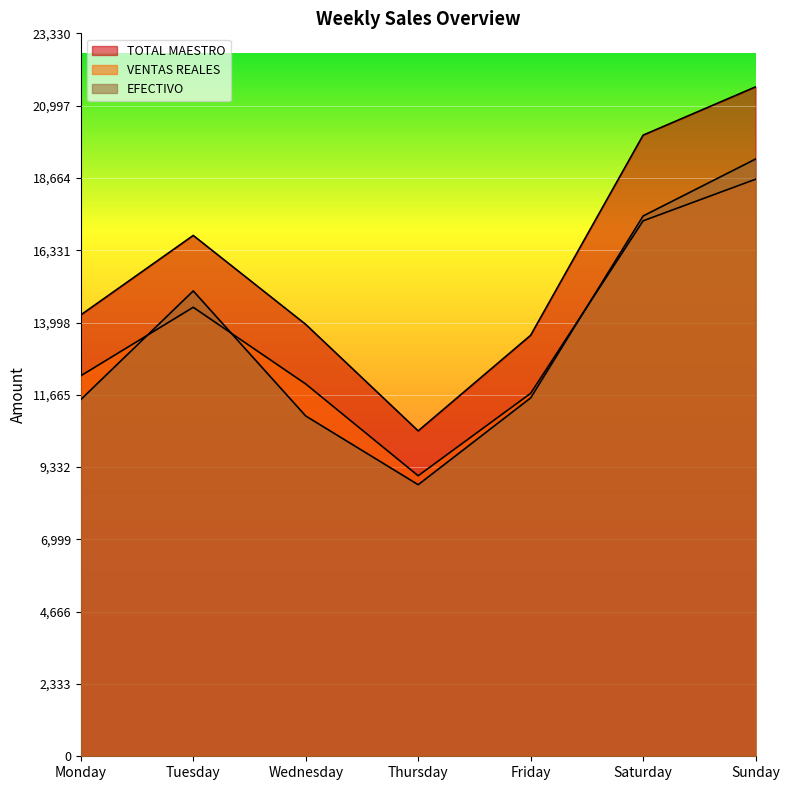

At which category is the sum across all series the highest?

Sunday